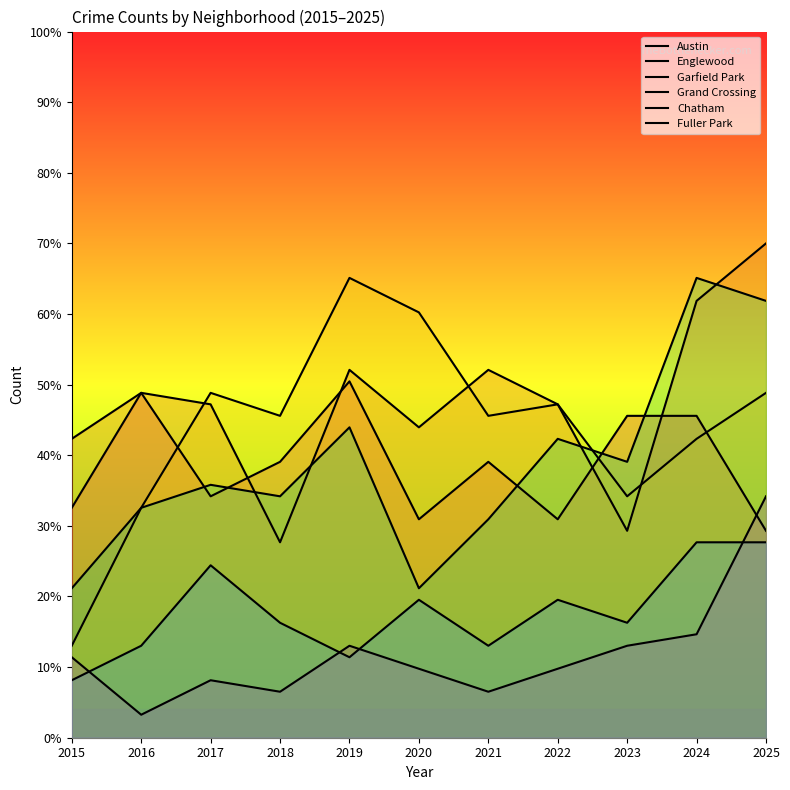

True or false: Grand Crossing and Fuller Park intersect in this chart.

False